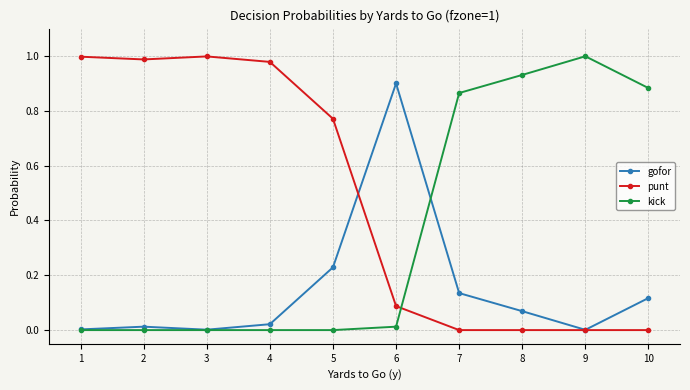

Rank the series by their average value, from lowest to highest.

gofor, kick, punt